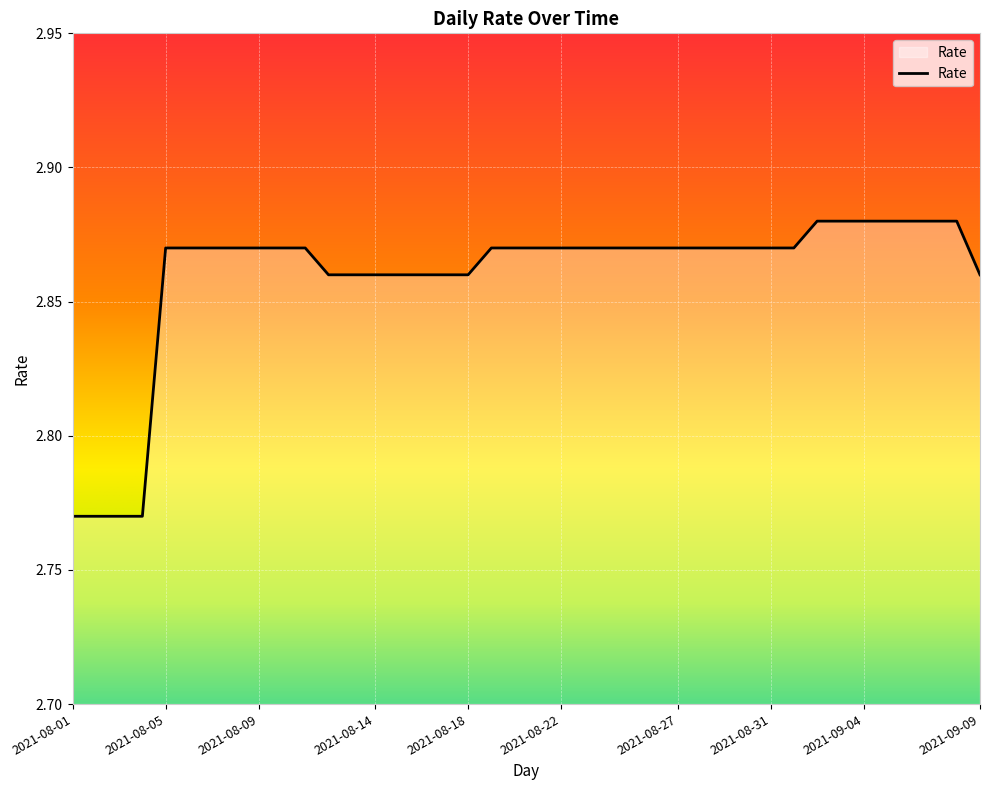

How many lines are shown in the chart?

1